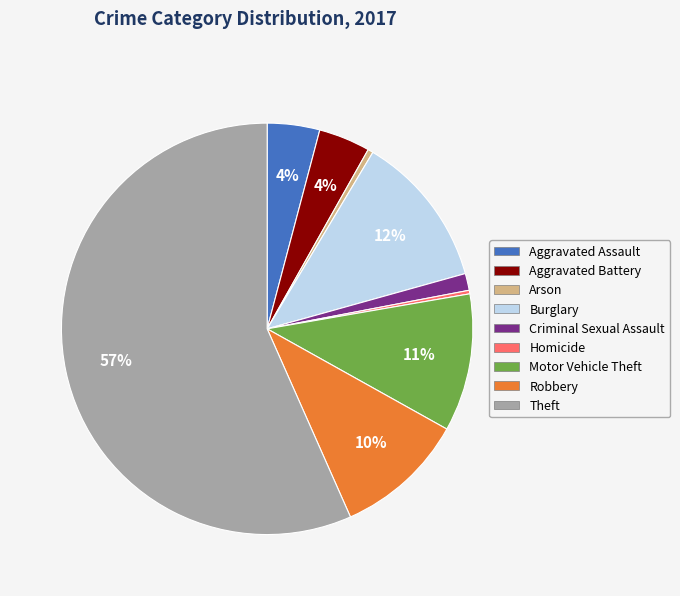

Is the sum of Robbery and Aggravated Battery greater than half?

No